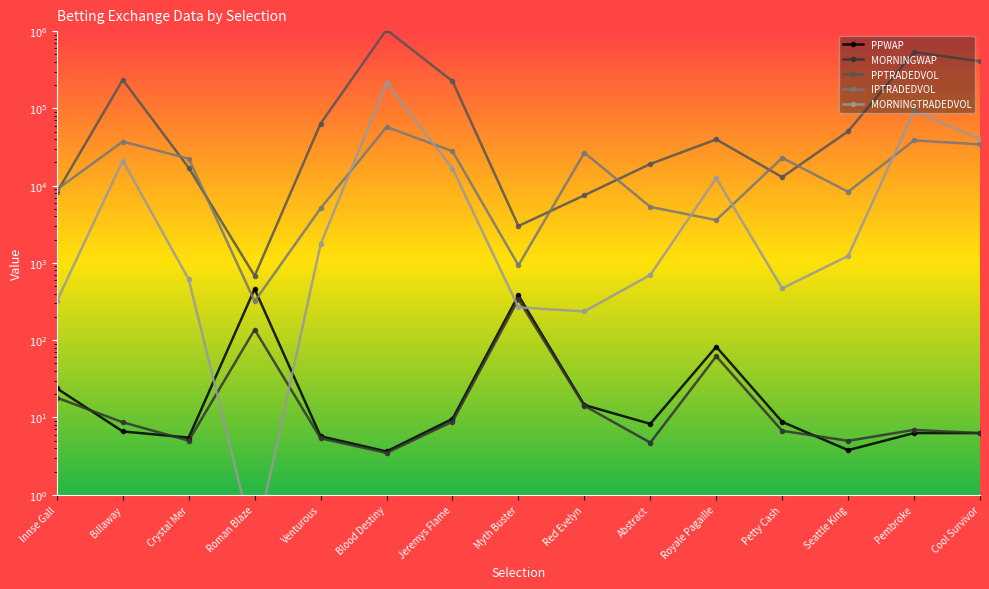

Is the value of PPTRADEDVOL at Crystal Mer greater than the value of IPTRADEDVOL at Seattle King?

Yes